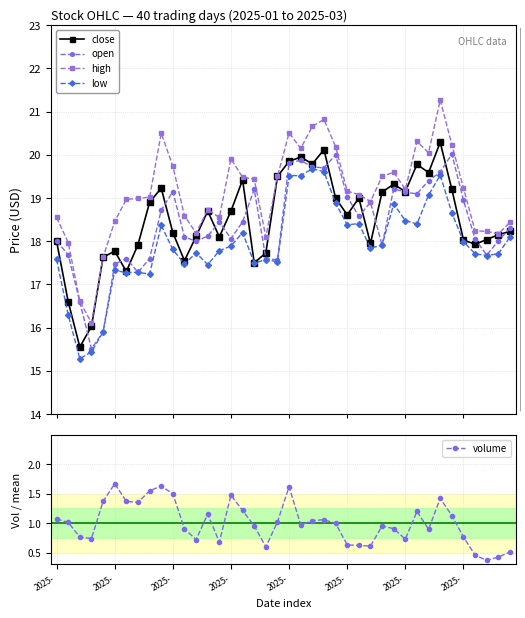

What is the smallest value displayed?

0.4